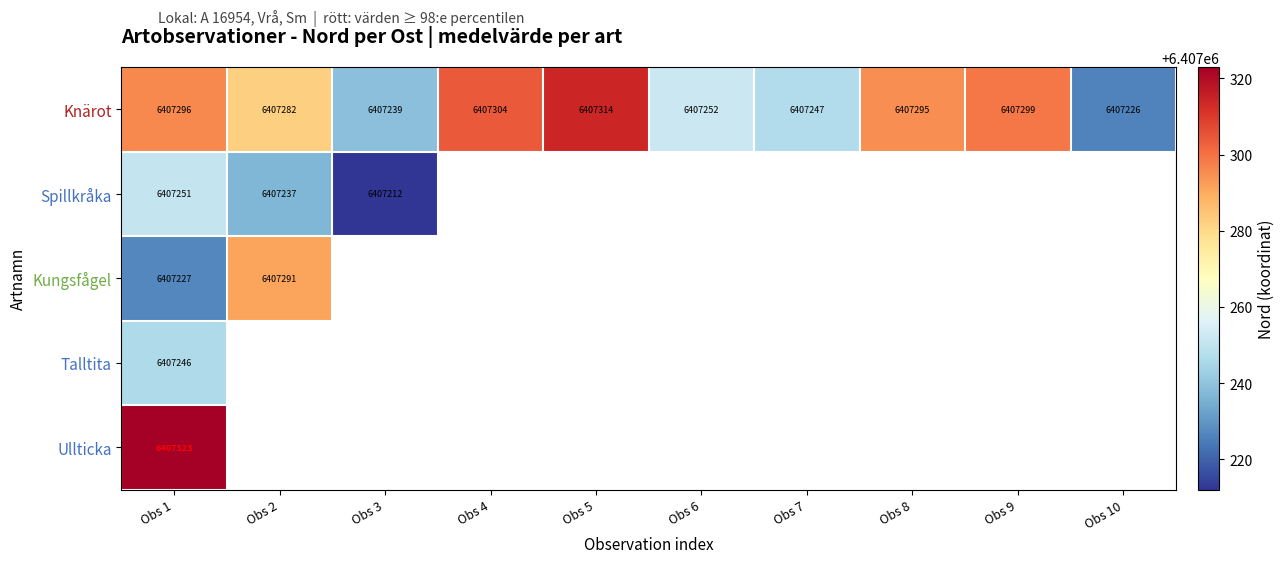

Is the value of Ullticka at Obs 1 greater than the value of Knärot at Obs 4?

Yes